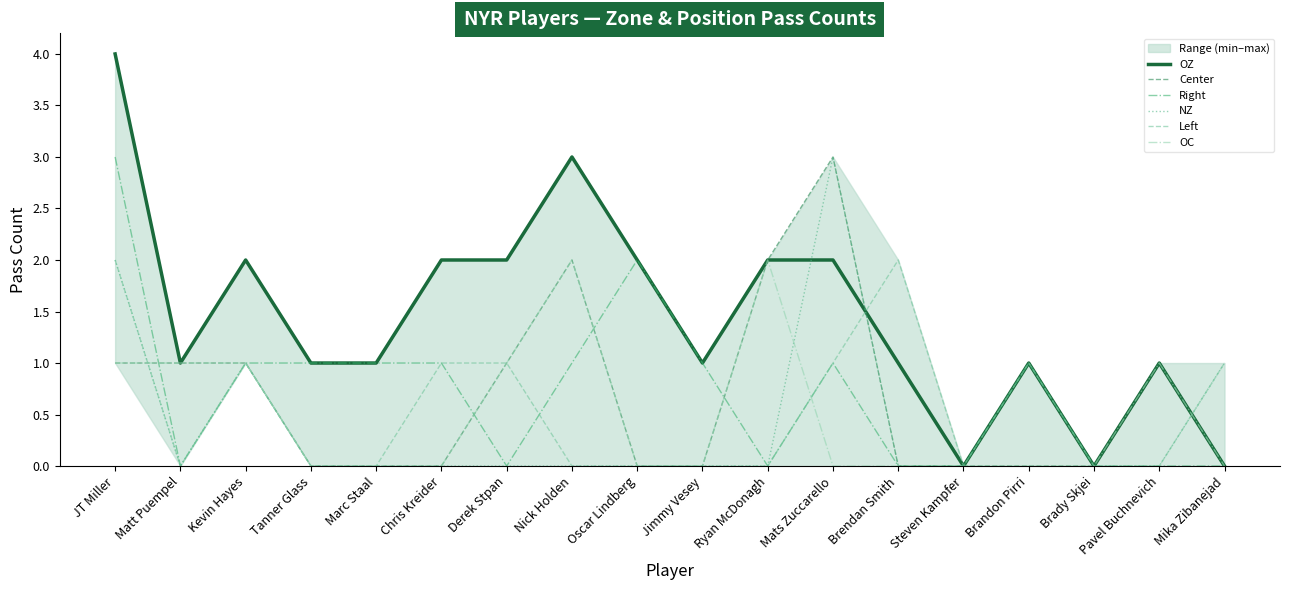

How many lines are shown in the chart?

6